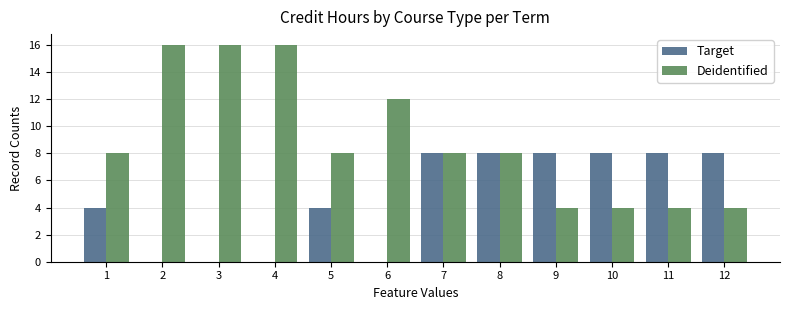

Reading left to right, list all the values displayed in this chart.

Target: 4	0	0	0	4	0	8	8	8	8	8	8
Deidentified: 8	16	16	16	8	12	8	8	4	4	4	4